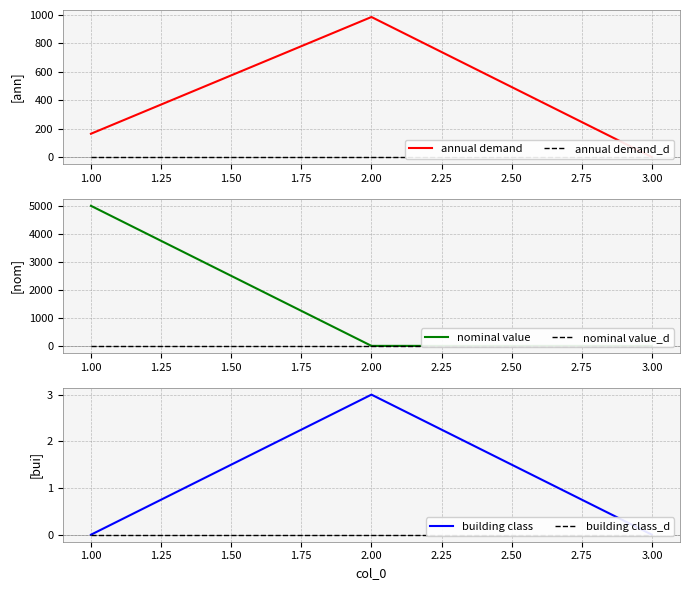

How many data points in annual demand are less than 164?

1